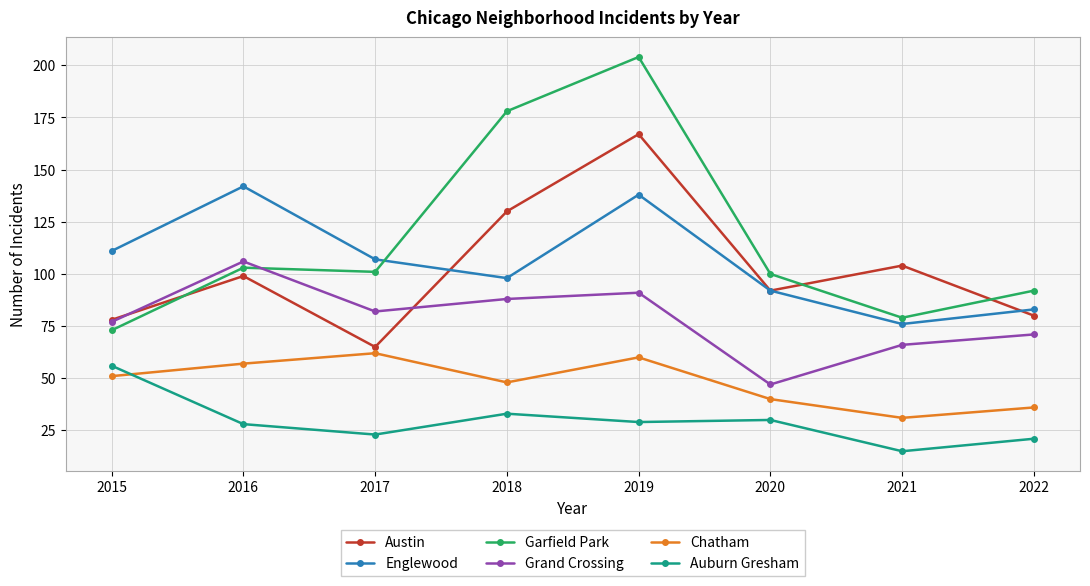

Where is the first local maximum for Chatham?

2017